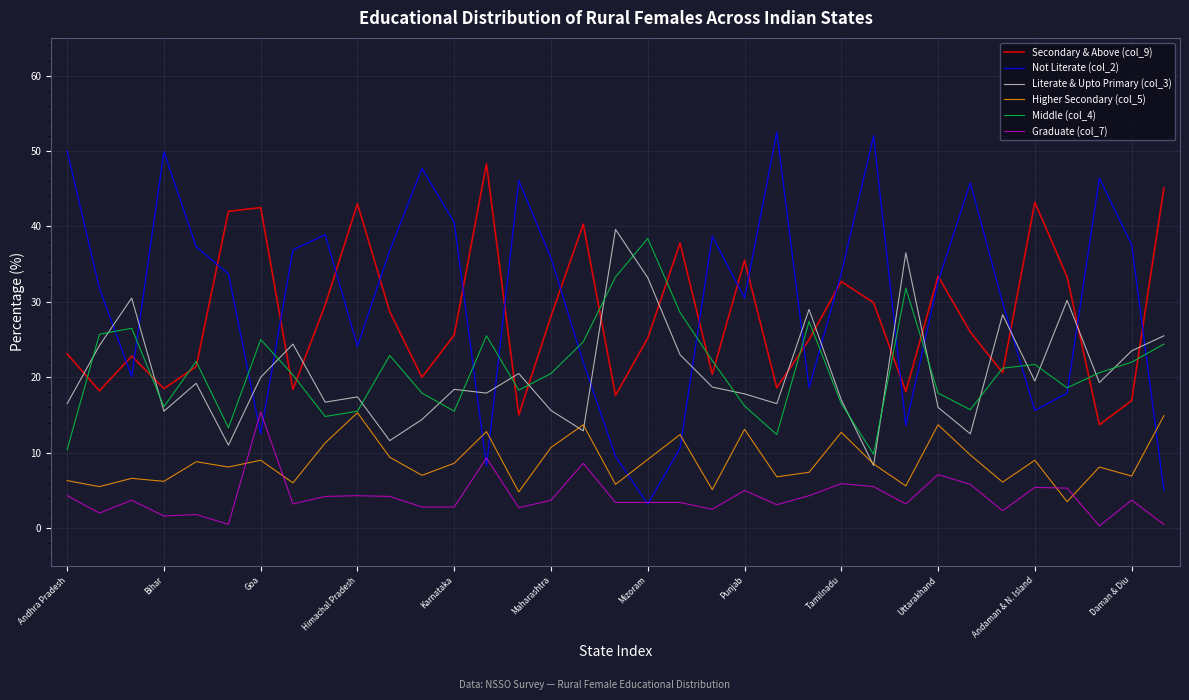

Which series has the largest range (max minus min)?

Not Literate (col_2)